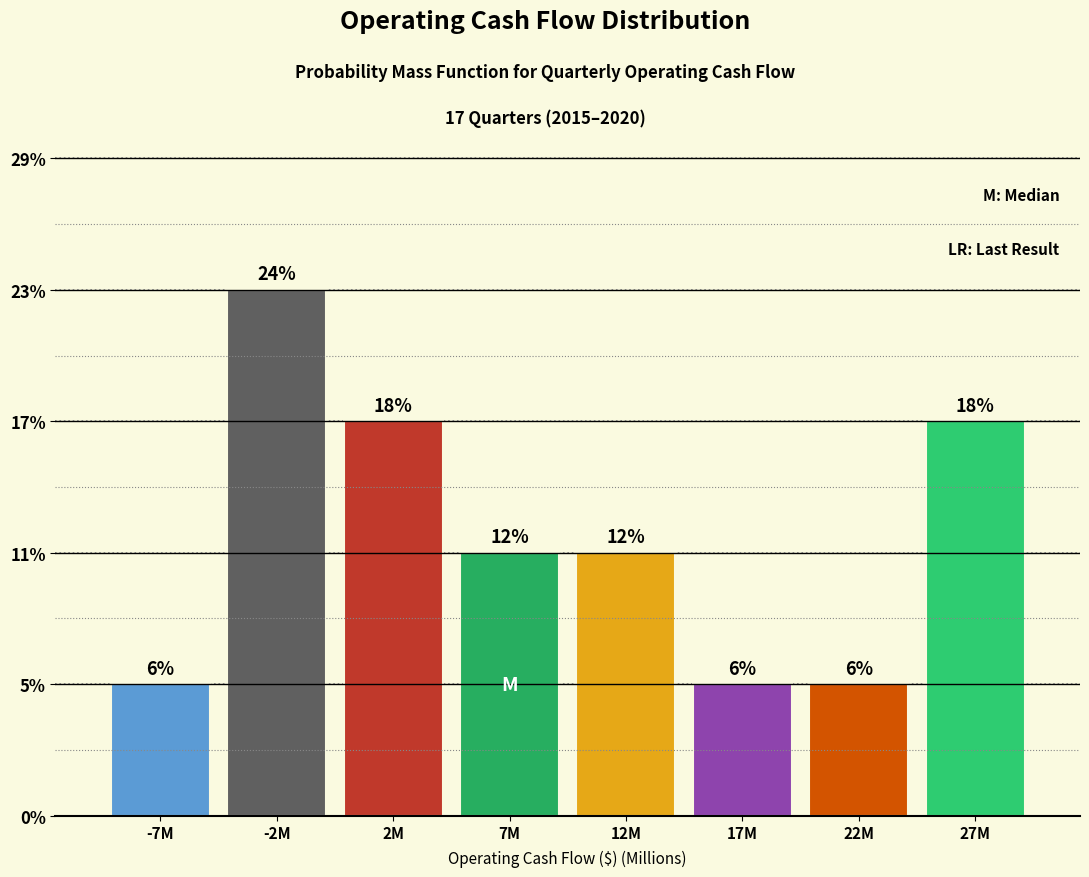

Does the chart contain any negative values?

No